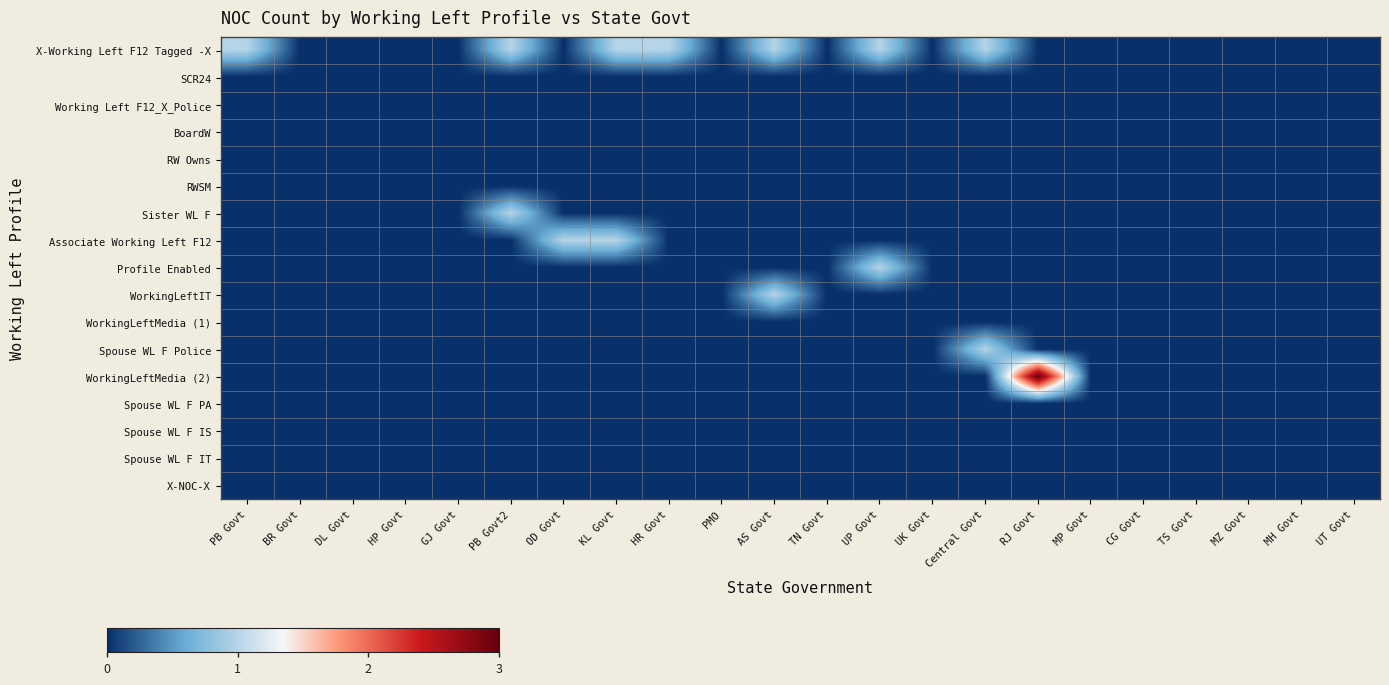

Which has a higher value, BR Govt or GJ Govt?

BR Govt